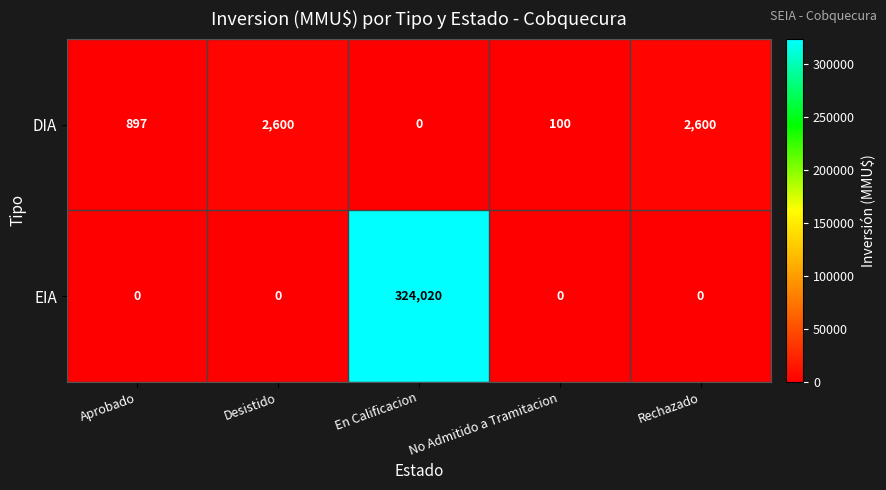

Which label corresponds to the largest value in the chart?

En Calificacion